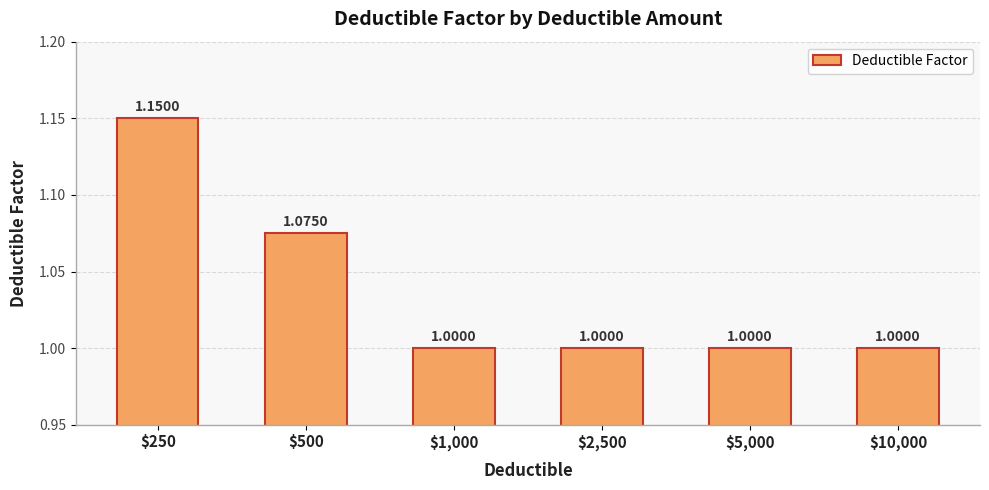

What is the sum of all values?

6.2